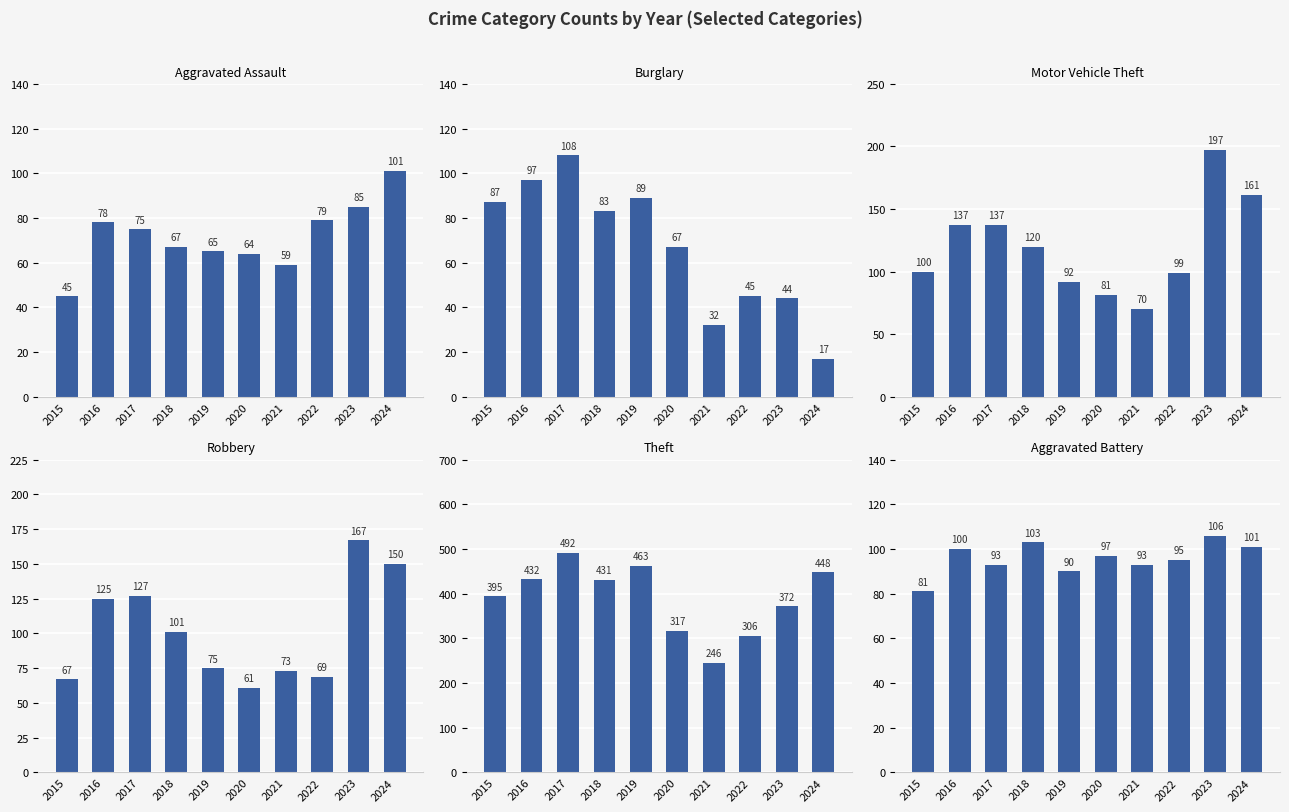

Rank the series at 2022 from highest to lowest value.

Theft, Motor Vehicle Theft, Aggravated Battery, Aggravated Assault, Robbery, Burglary